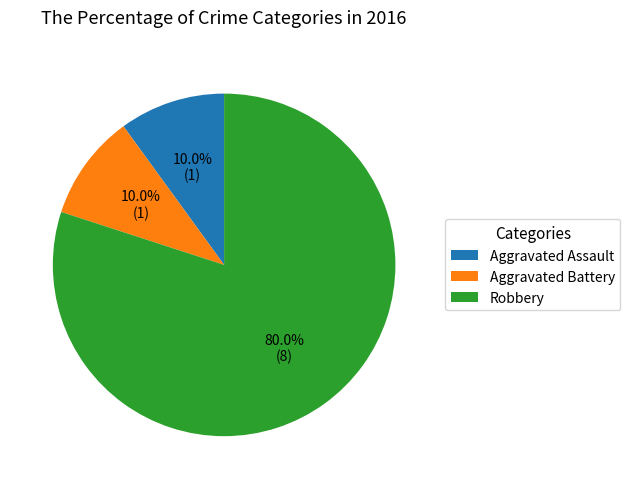

True or false: Aggravated Assault accounts for 10% of the total.

True